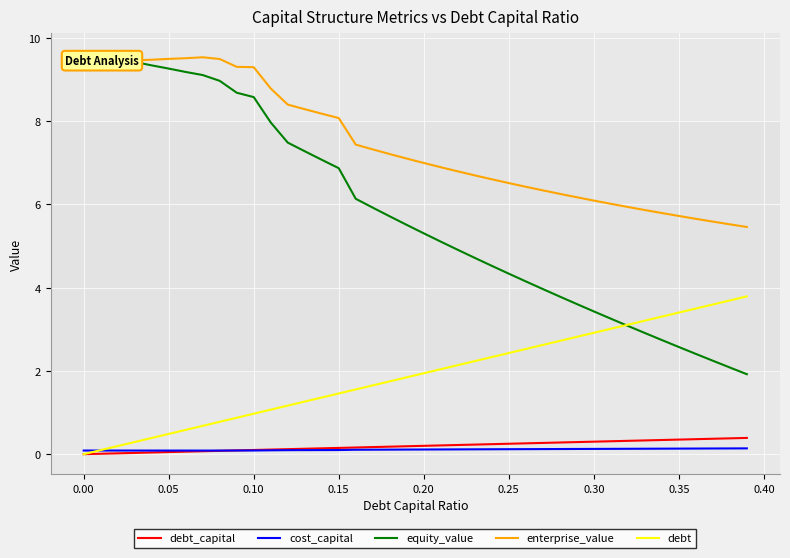

What are all the series names shown in the legend?

debt_capital, cost_capital, equity_value, enterprise_value, debt